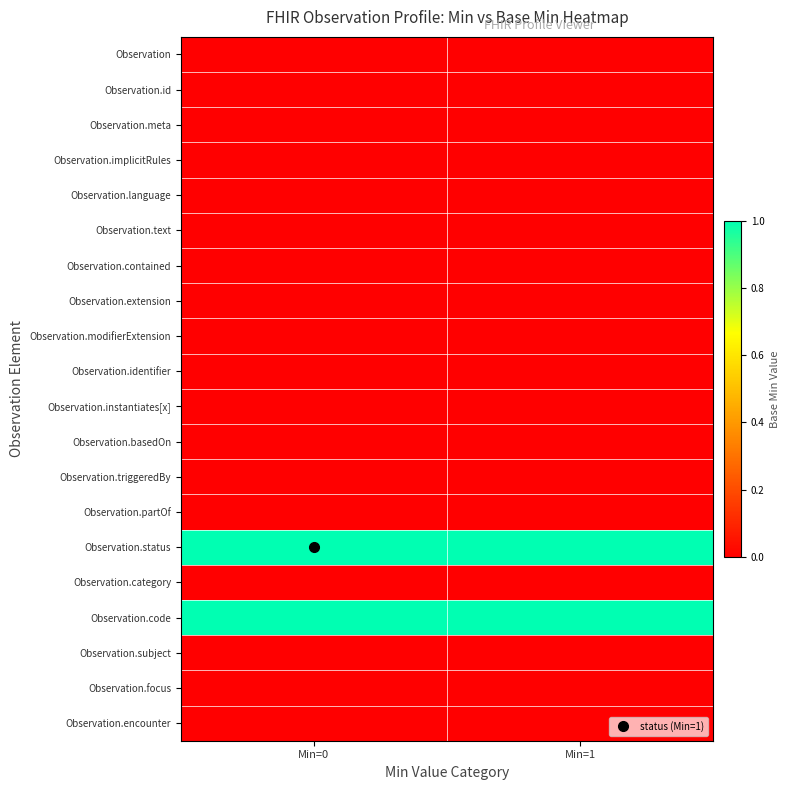

What is the maximum value shown in the chart?

1